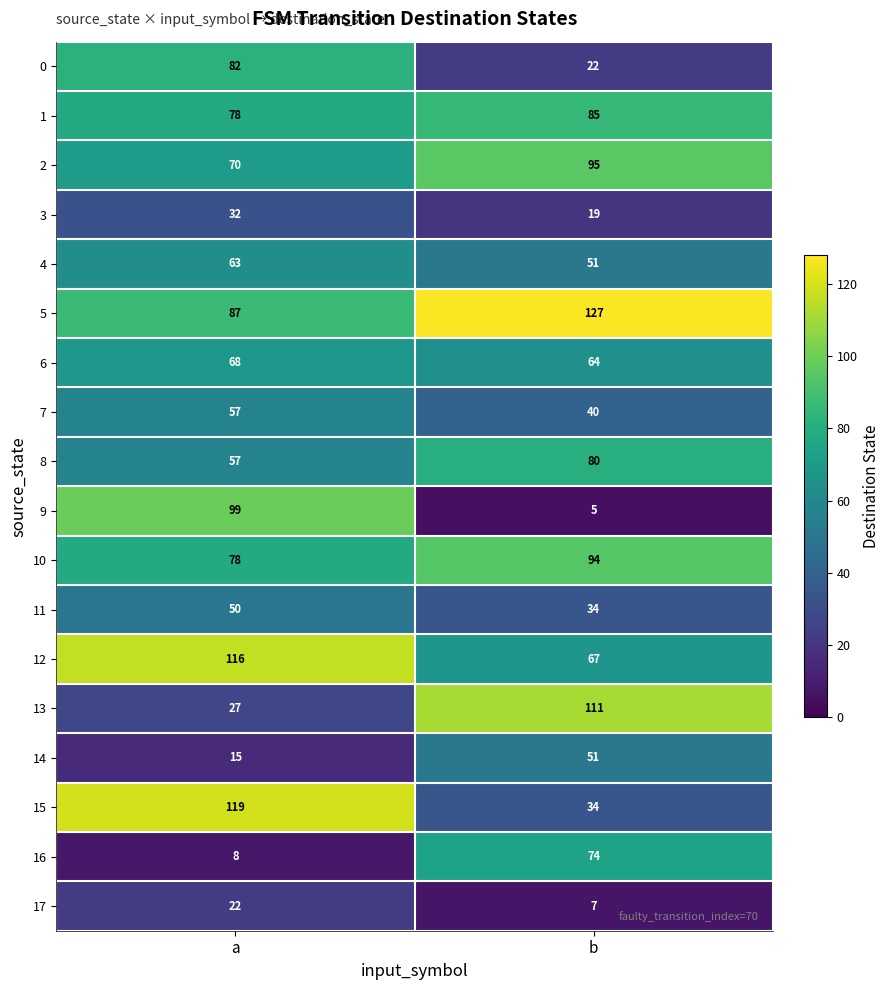

What is the difference between the 5 values at b and a?

40